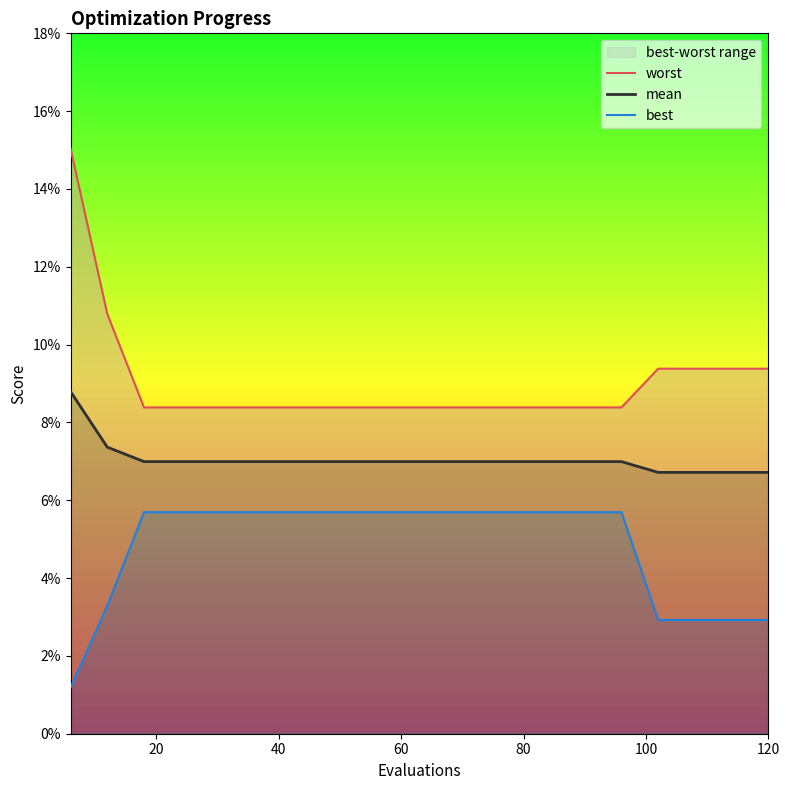

Count the best values in the range 0 to 1.

20